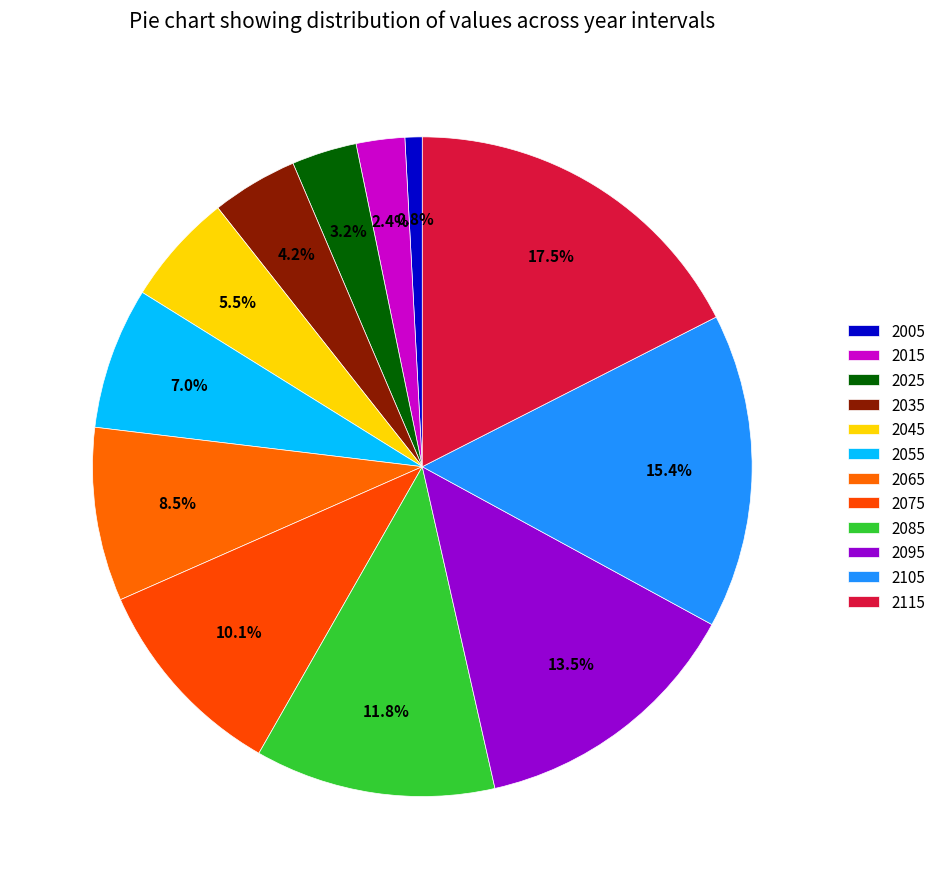

How many segments does this pie chart have?

12